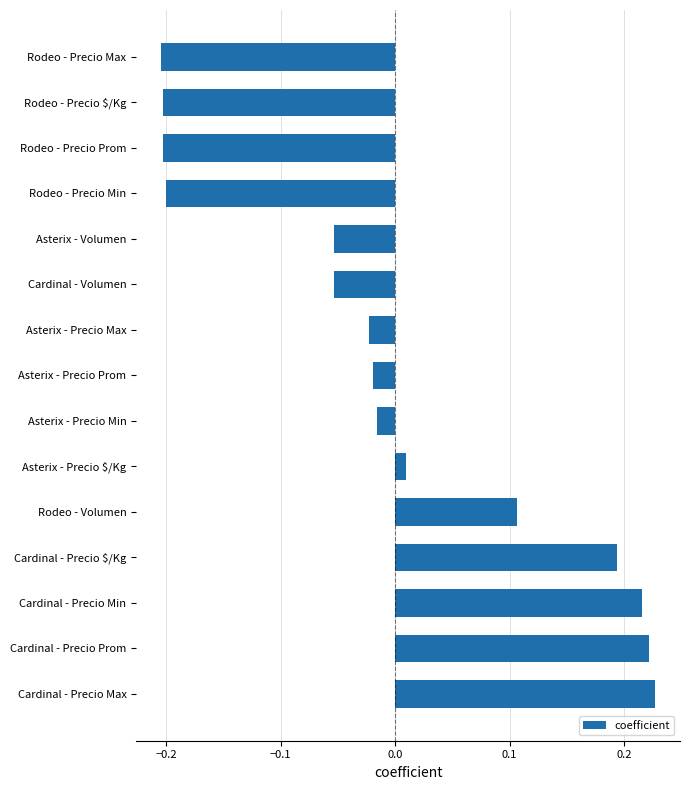

What is the difference between the second highest and minimum values?

0.4